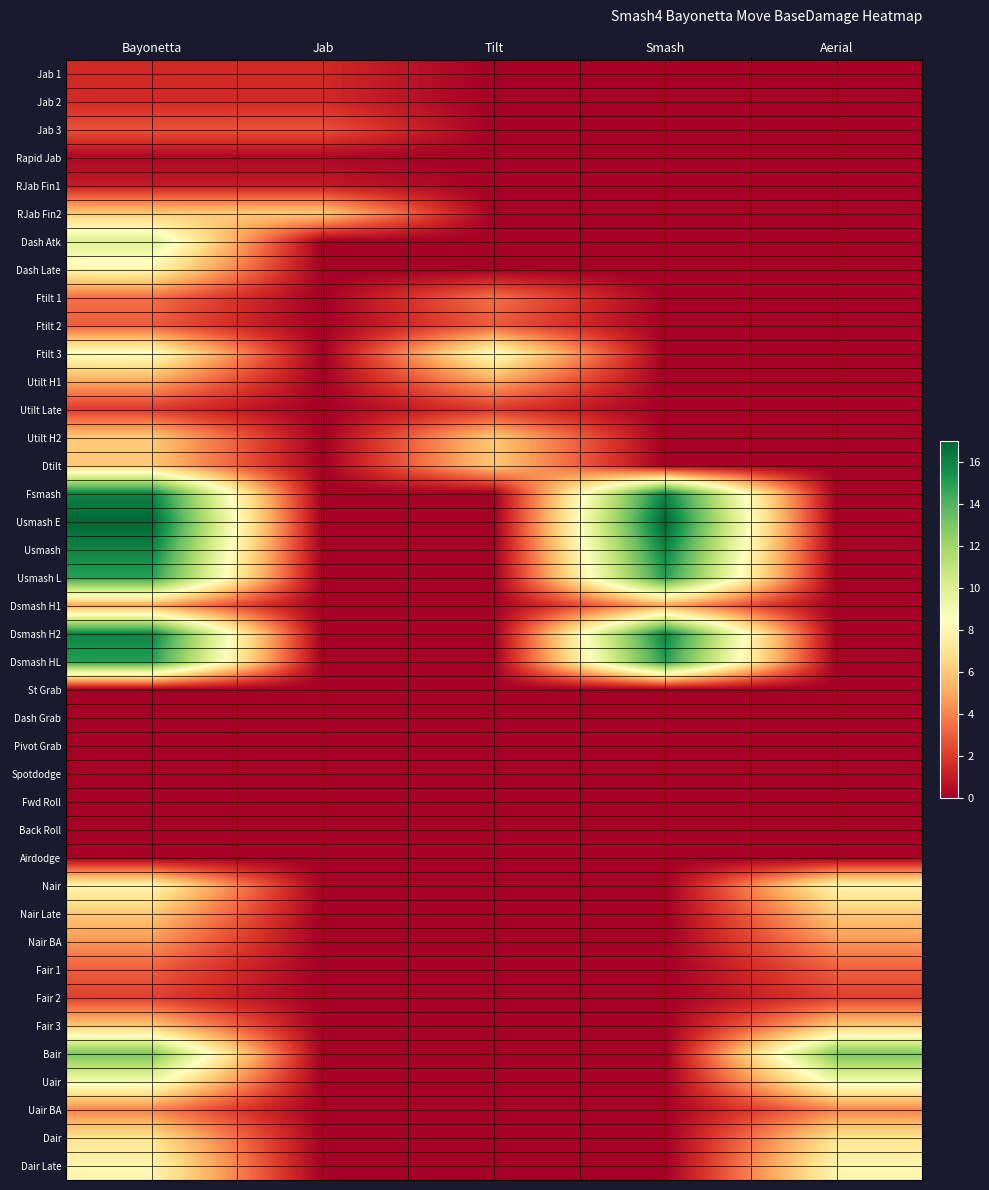

How many data points does each series have?

5